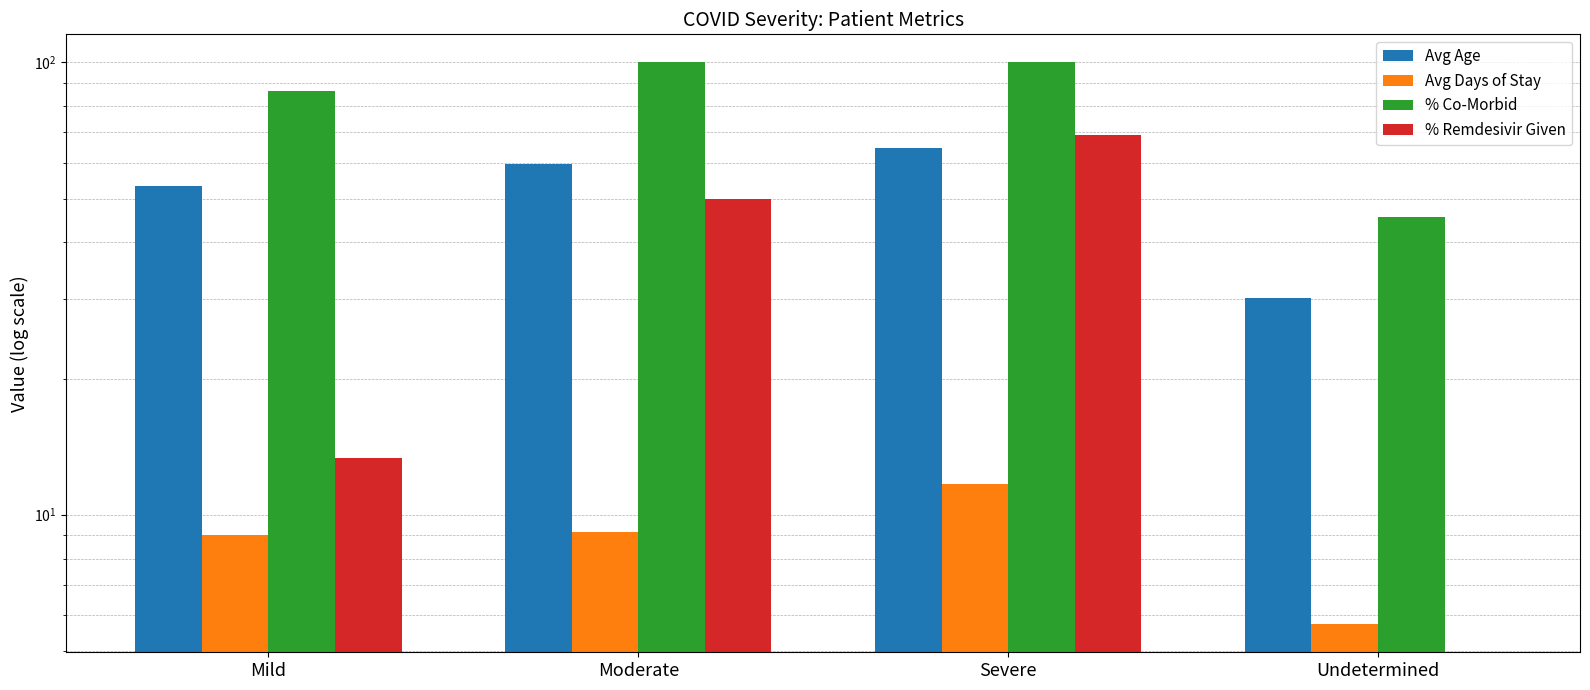

How many categories are shown in the chart?

4